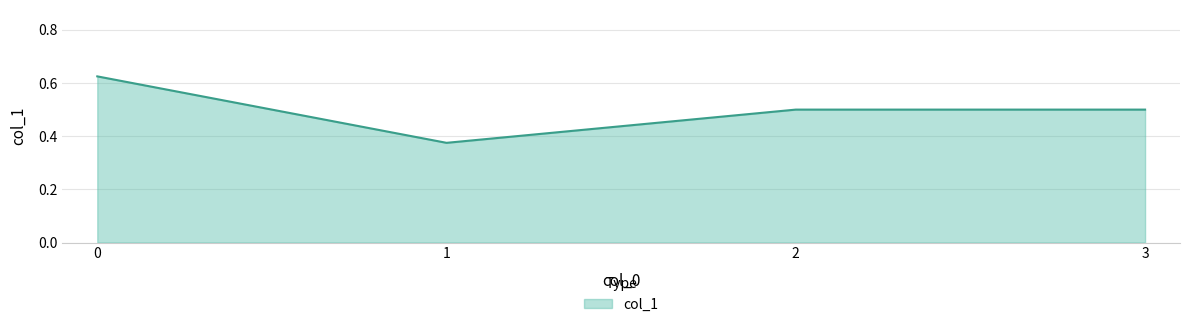

How many interior local valleys (lower than both neighbors) does the data have?

1